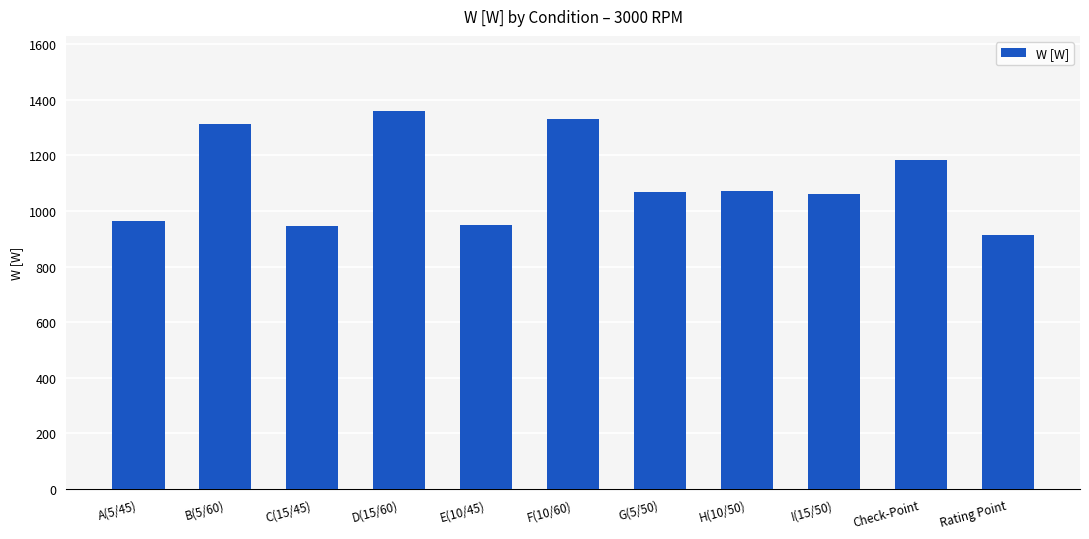

Are the bars horizontal?

No